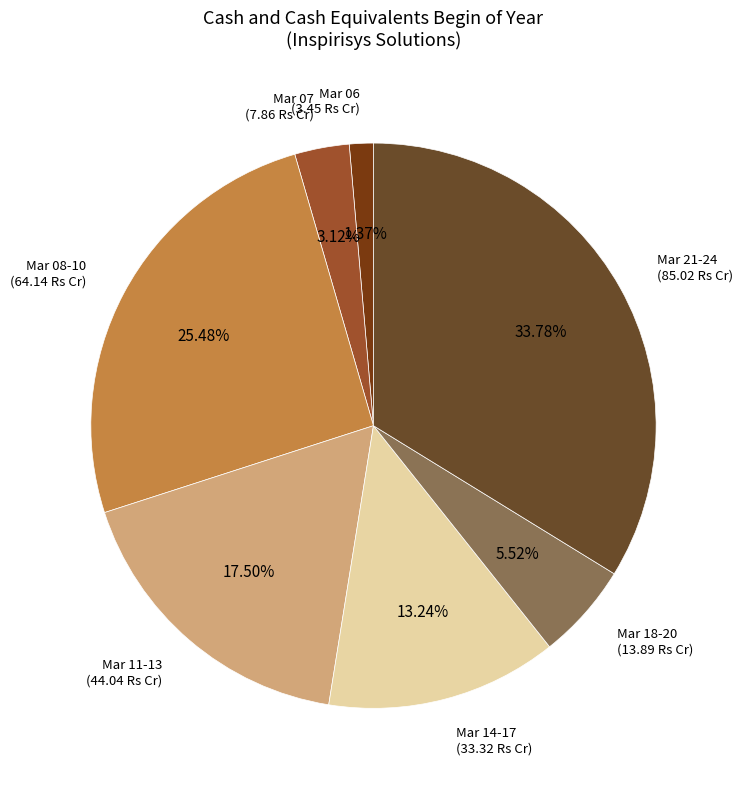

Combined, do Mar 18-20 (13.89 Rs Cr) and Mar 14-17 (33.32 Rs Cr) account for over 50%?

No